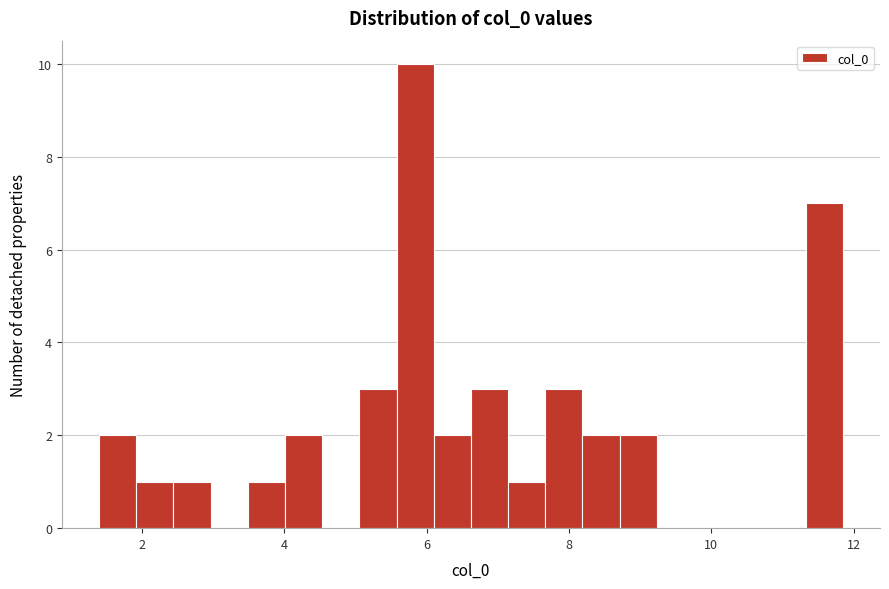

Around what value on the x-axis is the tallest bar? Give the approximate position of its centre, as read against the axis.

5.8